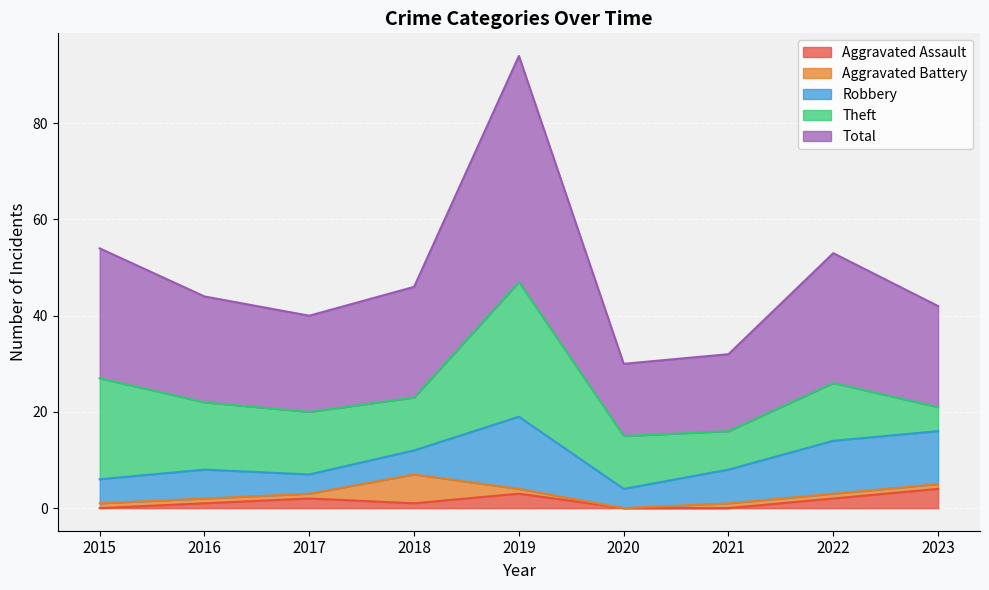

In Total, how many points are lower than both neighbors (excluding endpoints)?

2